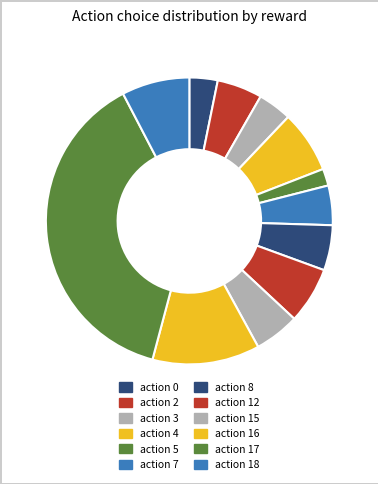

To the nearest percent, what is the difference between the action 5 and action 3 slice percentages?

2%